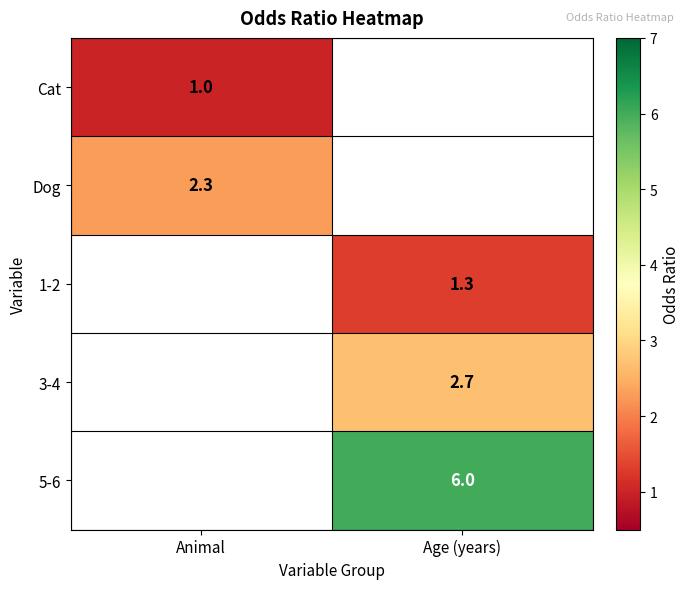

The Dog series shows 3.7 at Animal. True or false?

False